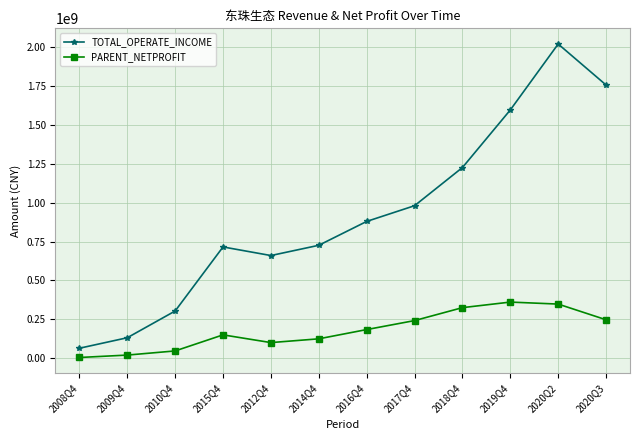

At how many categories does at least one series exceed 613284771?

9